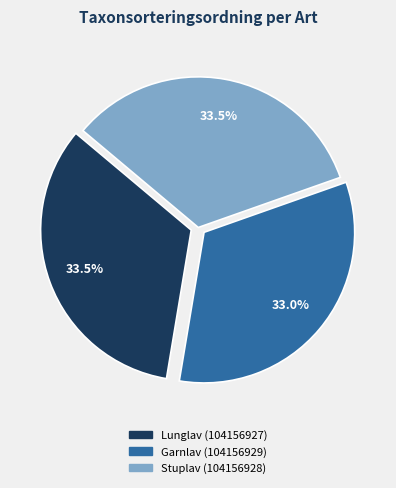

Approximately how many times larger is the value at Stuplav (104156928) compared to Garnlav (104156929)?

1.0